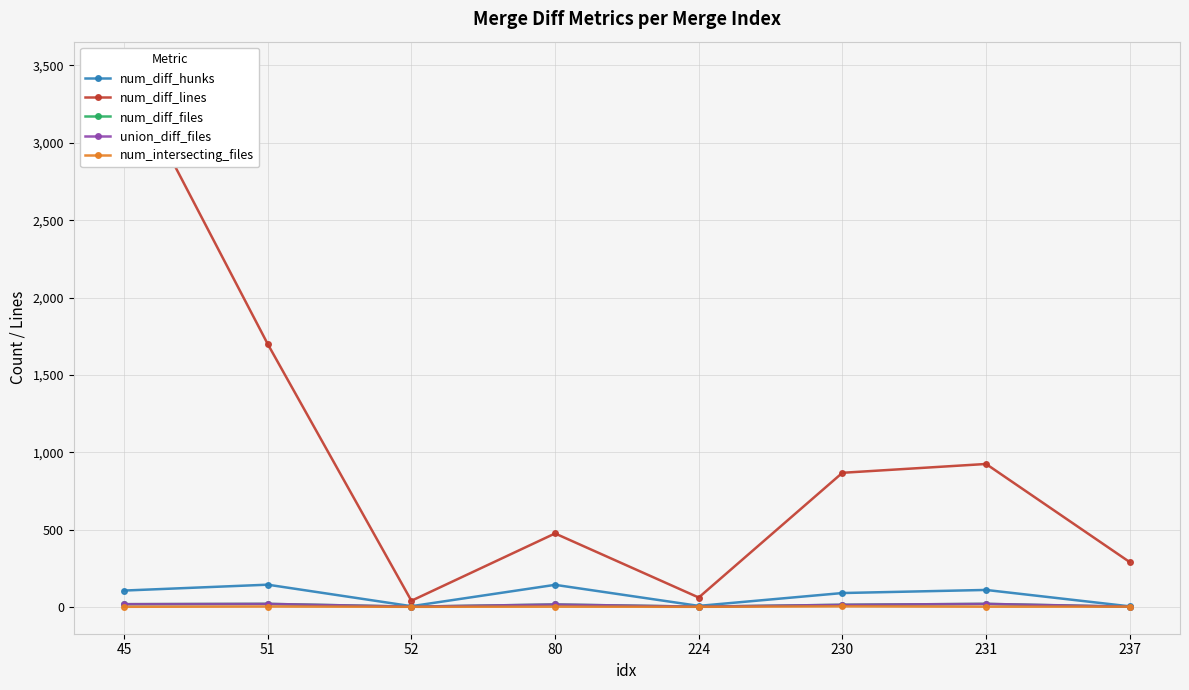

What is the minimum value shown in the chart?

2